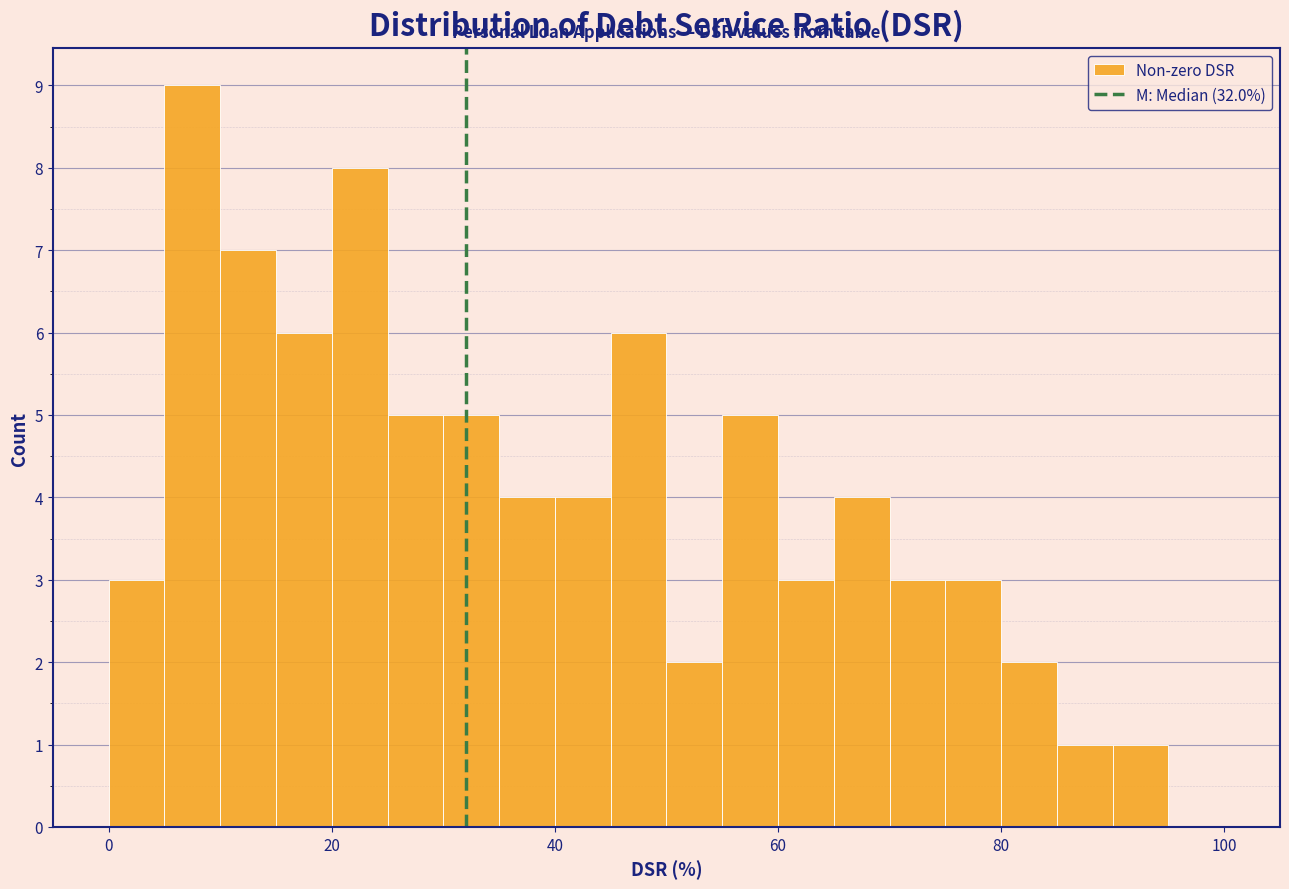

Around what value on the x-axis is the tallest bar? Give the approximate position of its centre, as read against the axis.

8